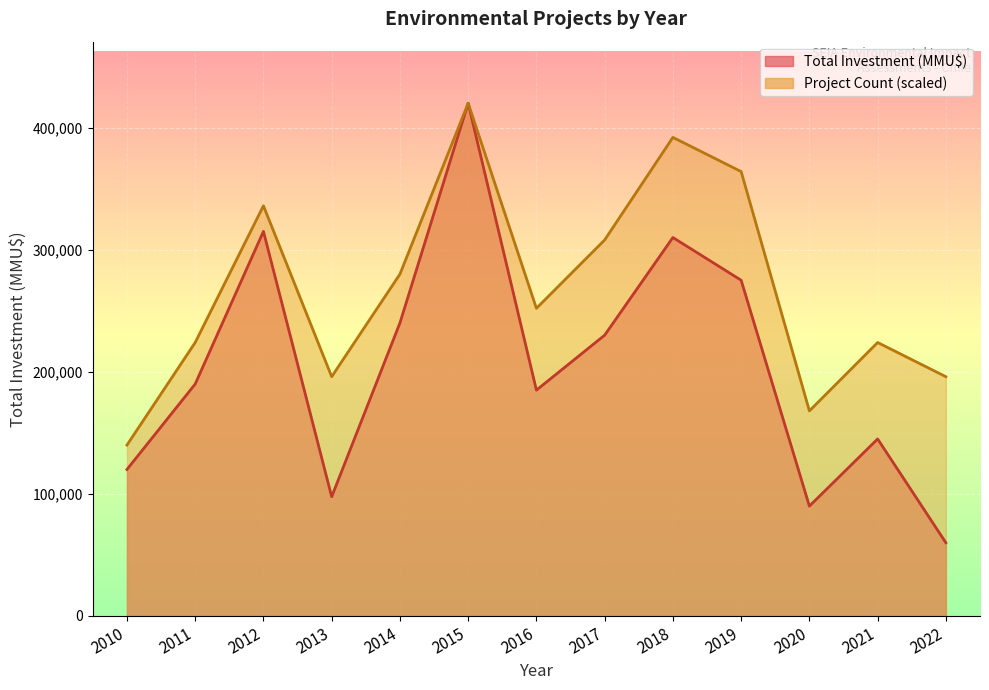

True or false: Project Count and Total Investment (MMU$) cross at least once.

False